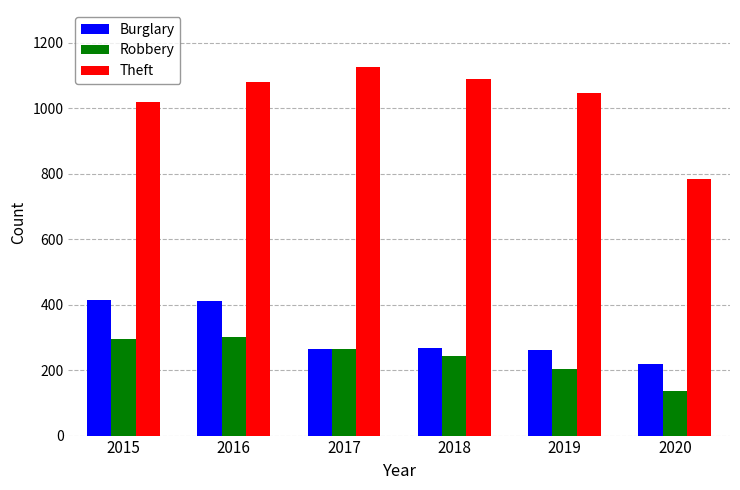

At which category is the sum across all series the highest?

2016